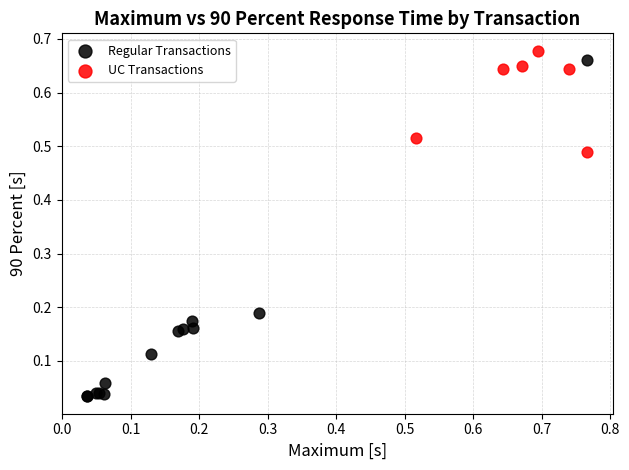

Which series has the widest spread of Y values?

Regular Transactions